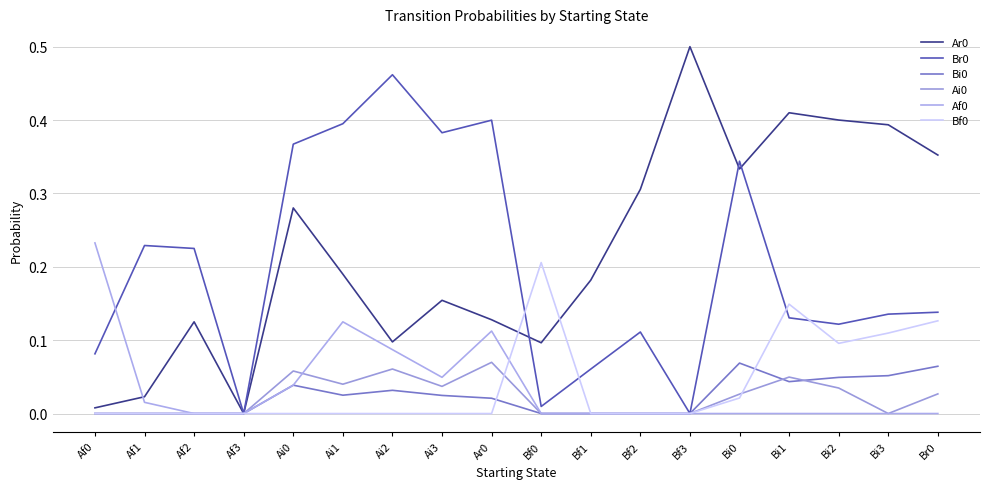

What is the label of the 4th point from the right?

Bi1